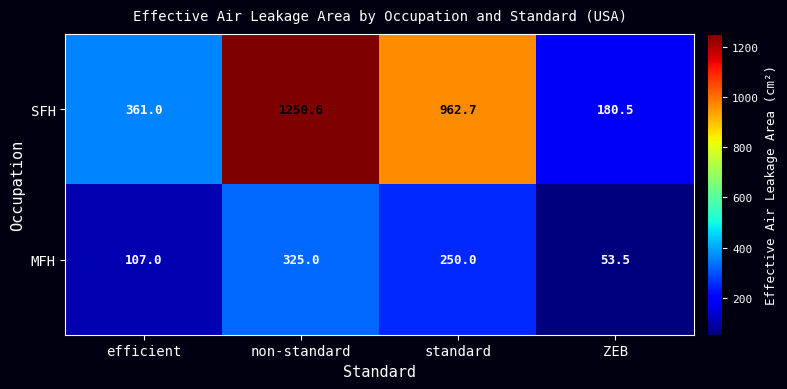

Which series changed the most between efficient and ZEB?

SFH